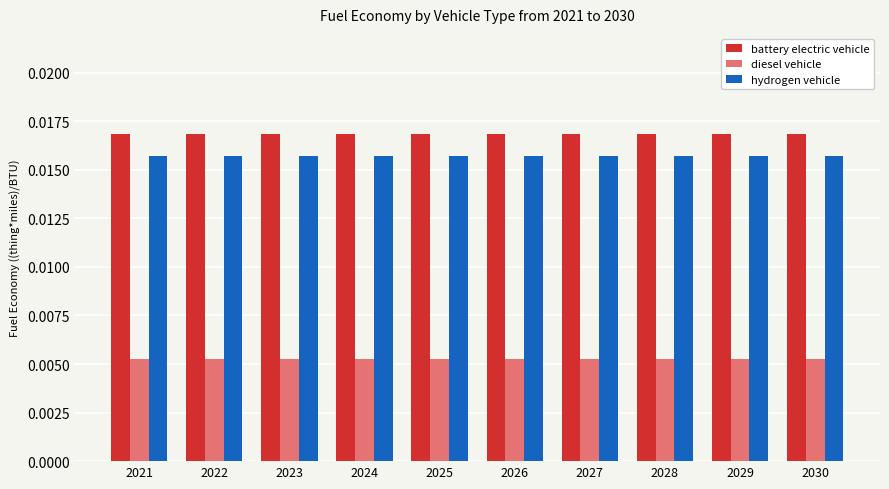

Rank the series at 2021 from lowest to highest value.

diesel vehicle, hydrogen vehicle, battery electric vehicle